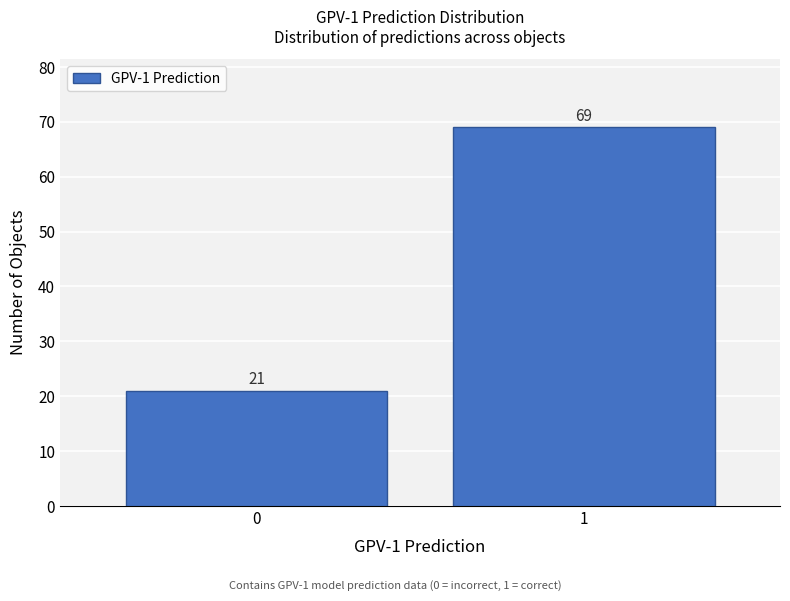

Reading left to right, what are all the values shown in this chart?

21	69